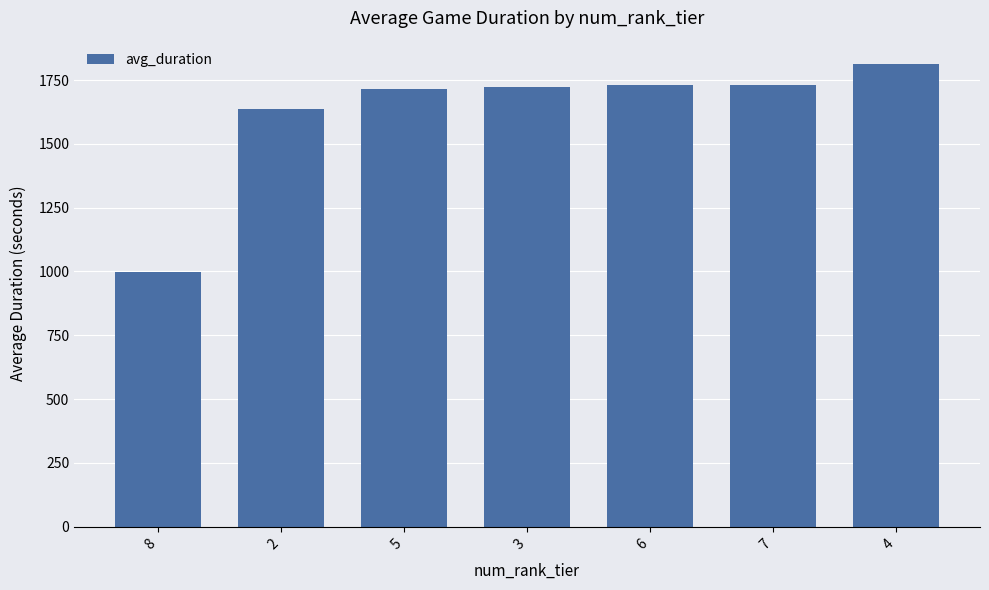

How many values exceed 1722?

4